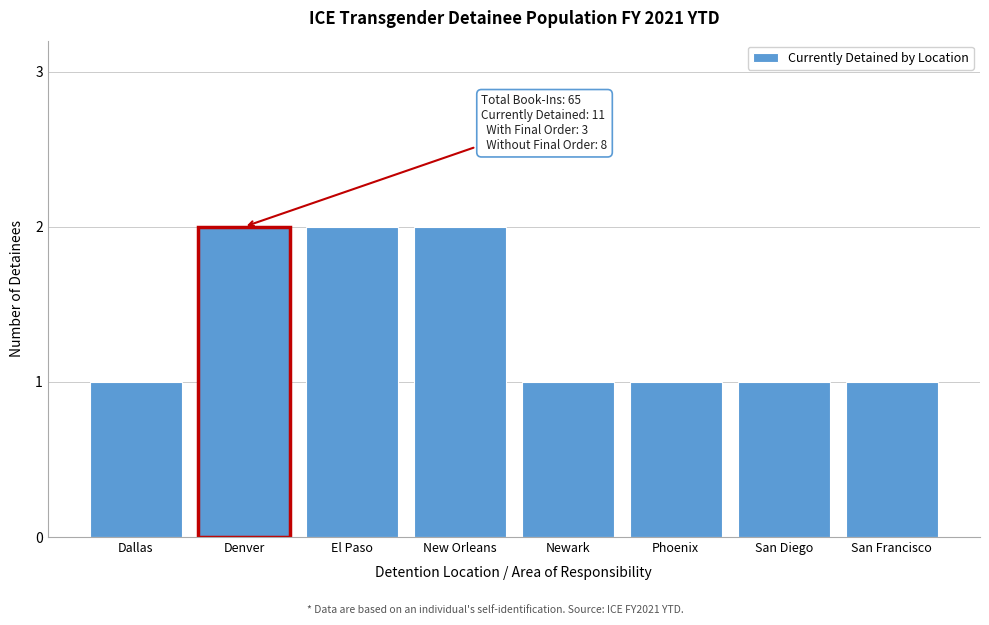

Reading right to left, list all the values displayed in this chart.

1	1	1	1	2	2	2	1